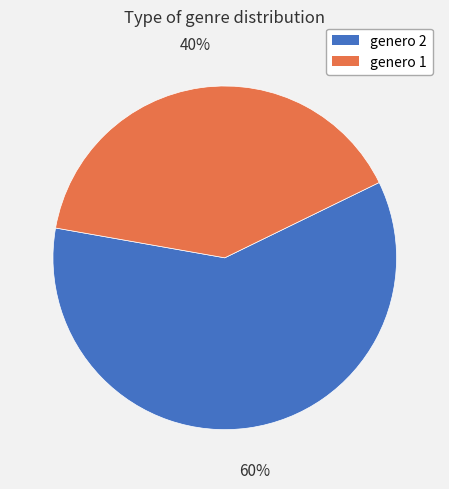

How many segments does this pie chart have?

2